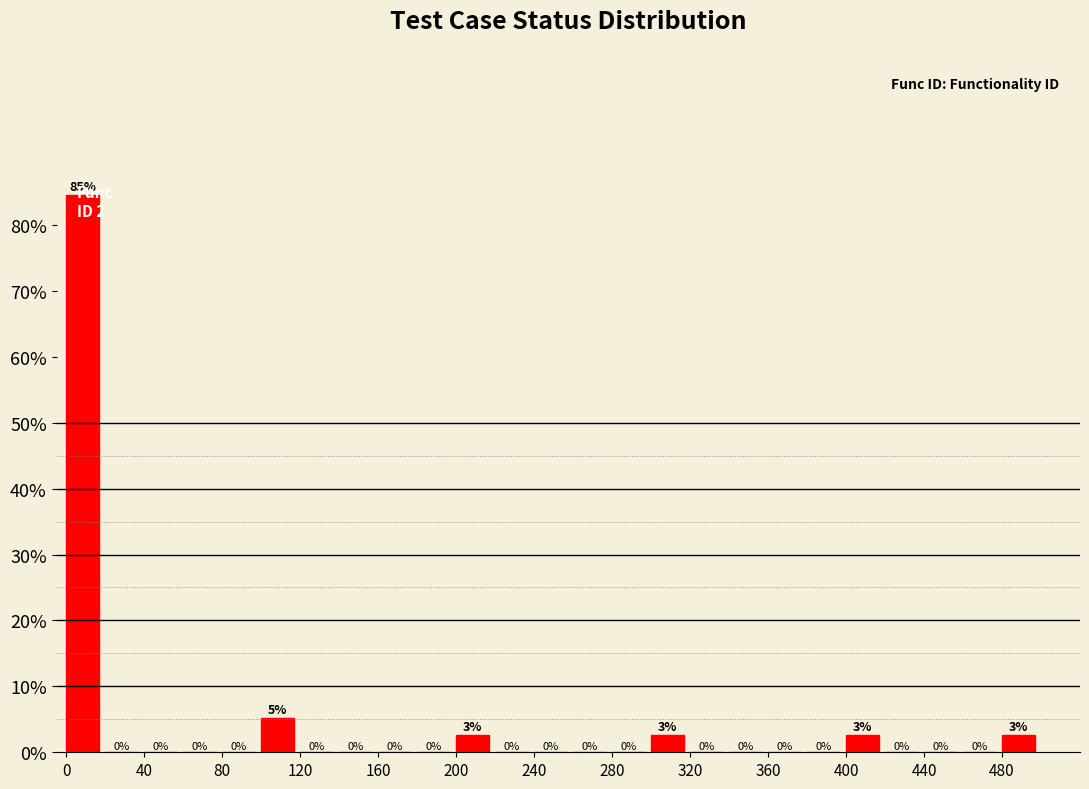

Which range on the x-axis has the tallest bar?

0 to 20